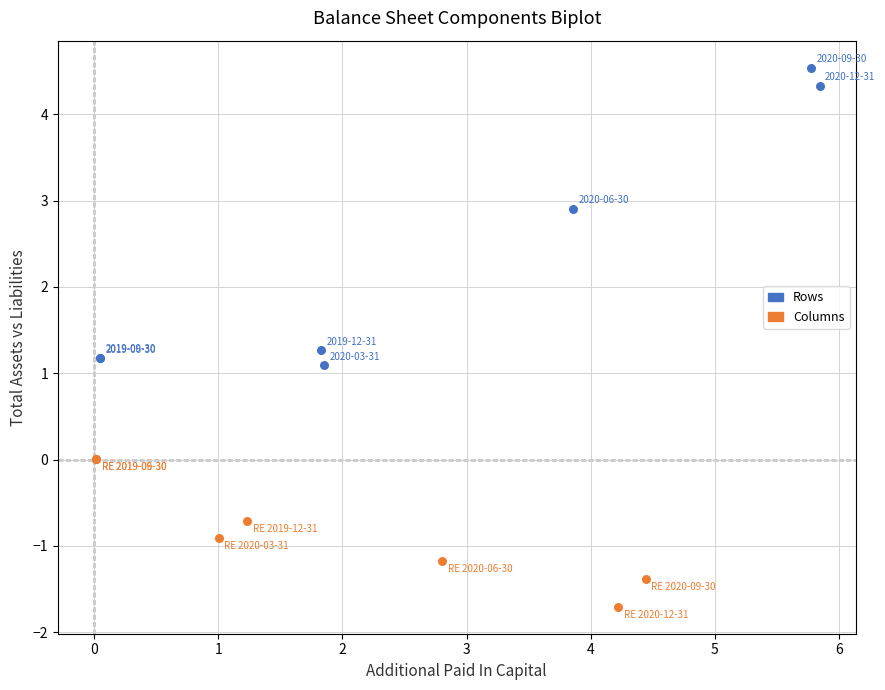

Which series has the widest spread of Y values?

Rows